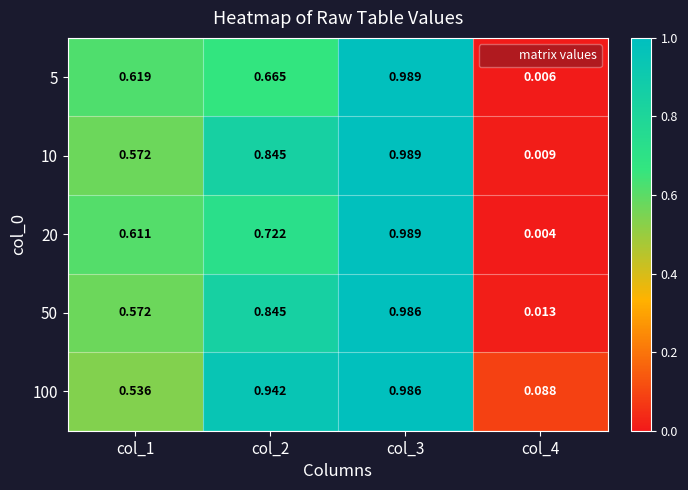

How many distinct data groups are displayed?

5